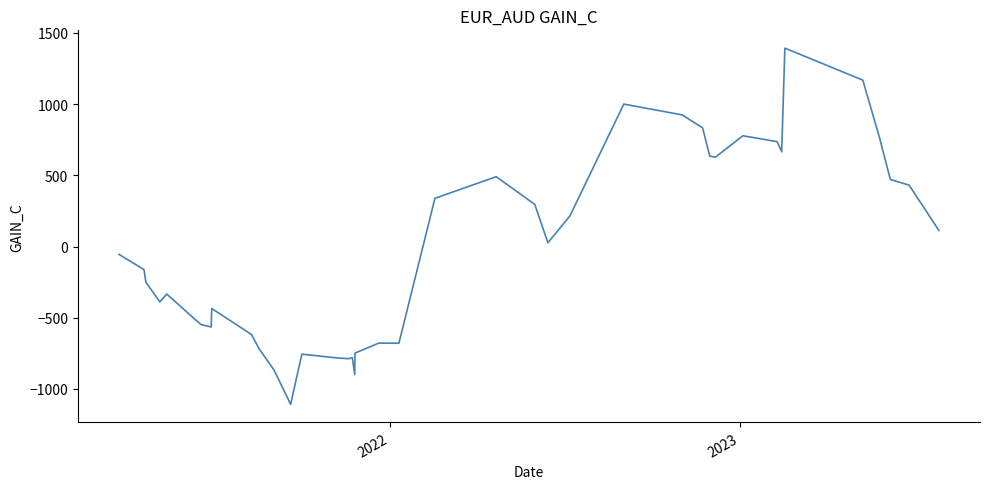

What is the greatest value displayed?

1393.4